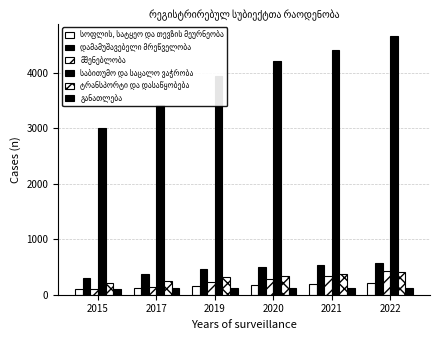

Which has a higher value, 2019 or 2015?

2019